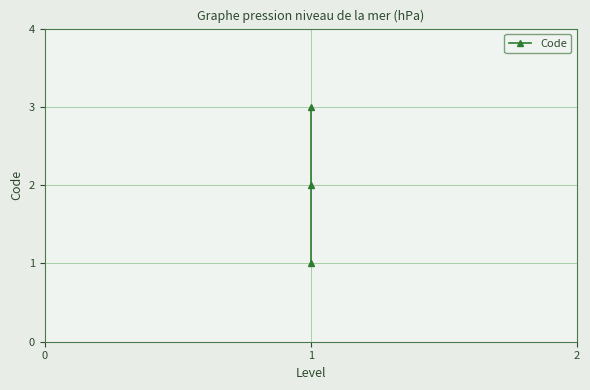

What is the value of the 2nd point from the left?

2